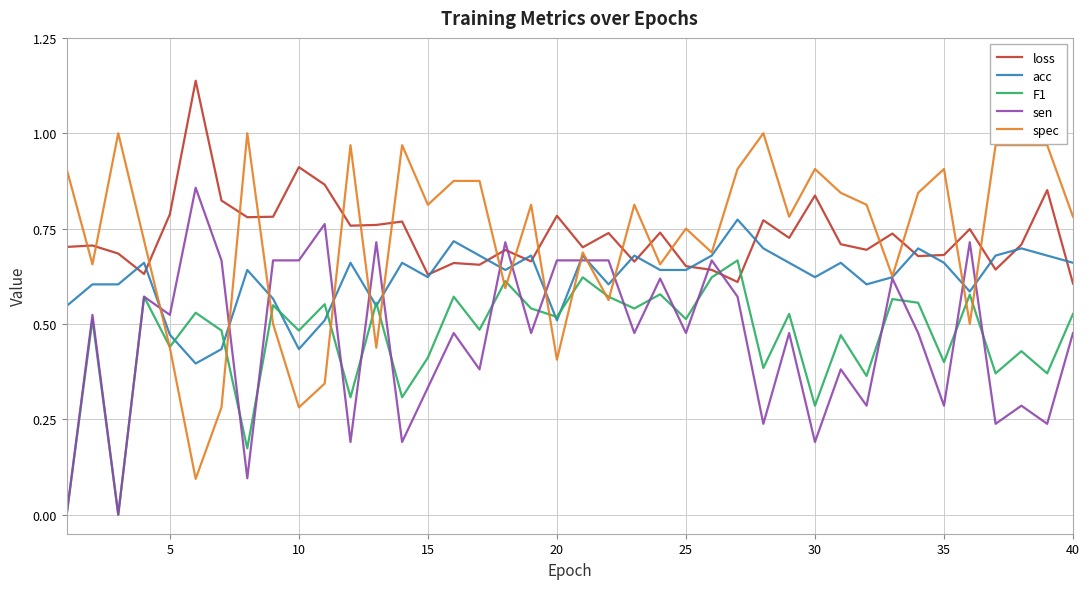

Which series ends up on top after the final intersection of loss and F1?

loss